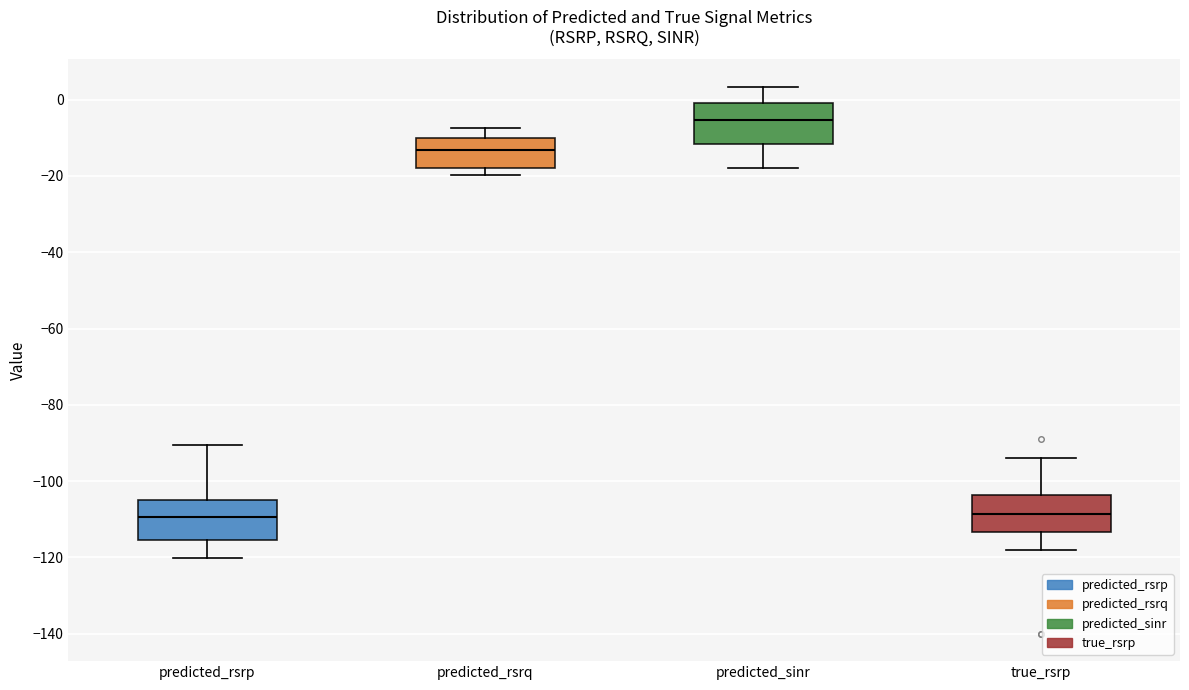

Reading left to right, read every box against the y-axis: the position of its median line, the range the box covers, and the ends of its whiskers. The values are not printed on the chart, so give them approximately, as read against the axis.

predicted_rsrp: median -110, box -116 to -106, whiskers -120 to -90
predicted_rsrq: median -14, box -18 to -10, whiskers -20 to -8
predicted_sinr: median -6, box -12 to 0, whiskers -18 to 4
true_rsrp: median -108, box -114 to -104, whiskers -118 to -94